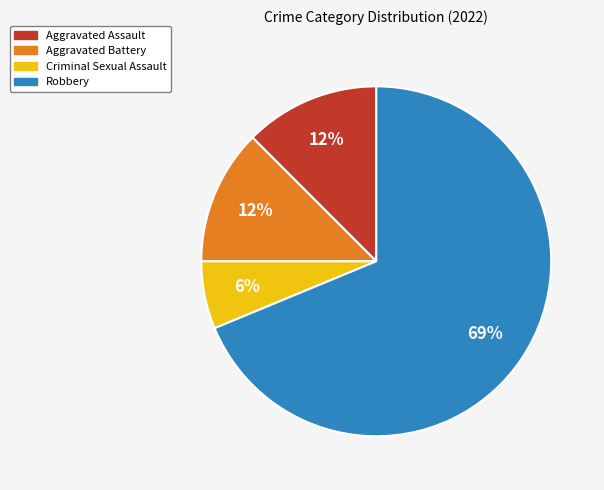

True or false: Criminal Sexual Assault accounts for 1% of the total.

False